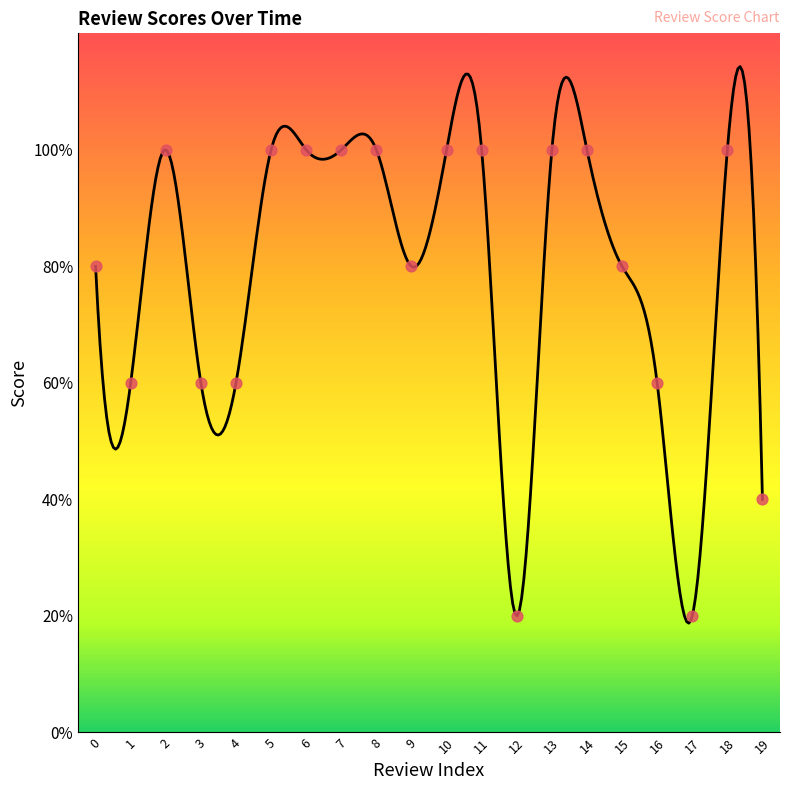

What is the change in value from 3 to 12?

-2